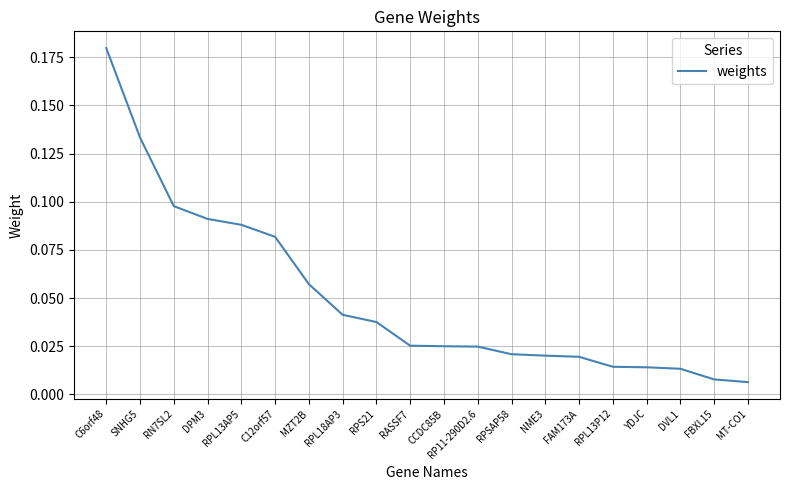

Which has a higher value, MT-CO1 or RPL13AP5?

RPL13AP5